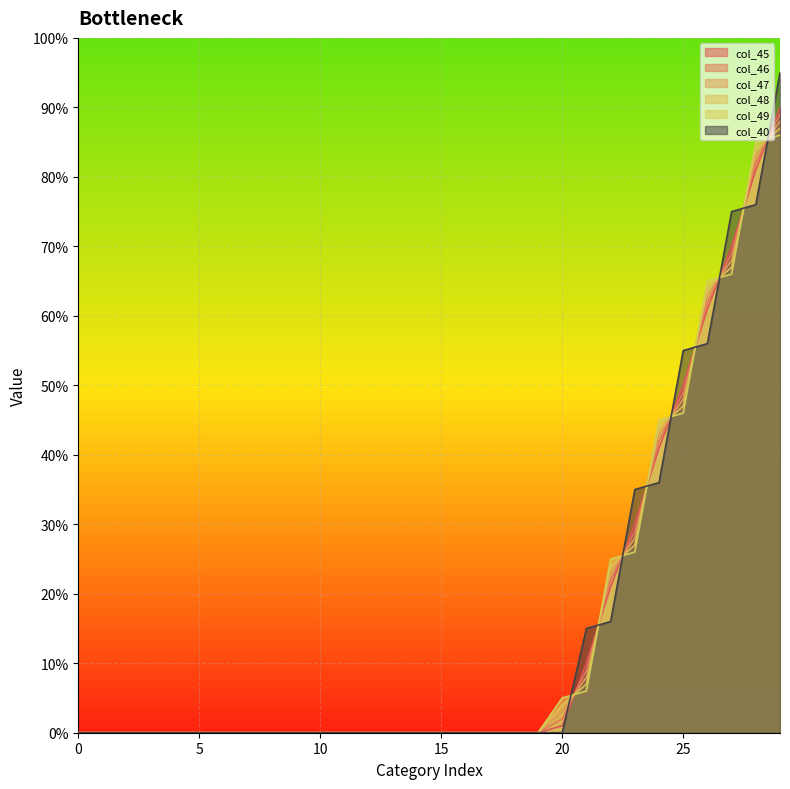

Which series ends up on top after the final intersection of col_47 and col_49?

col_47